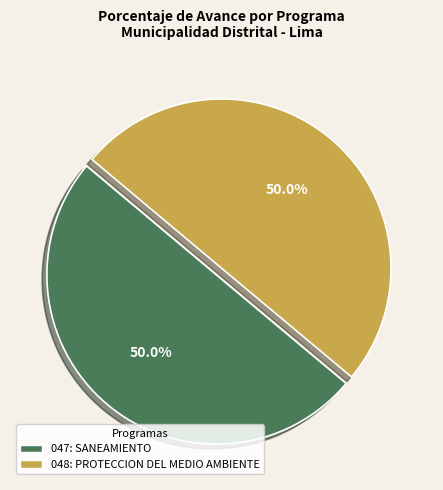

What percentage is the 047: SANEAMIENTO slice, to the nearest percent?

50%